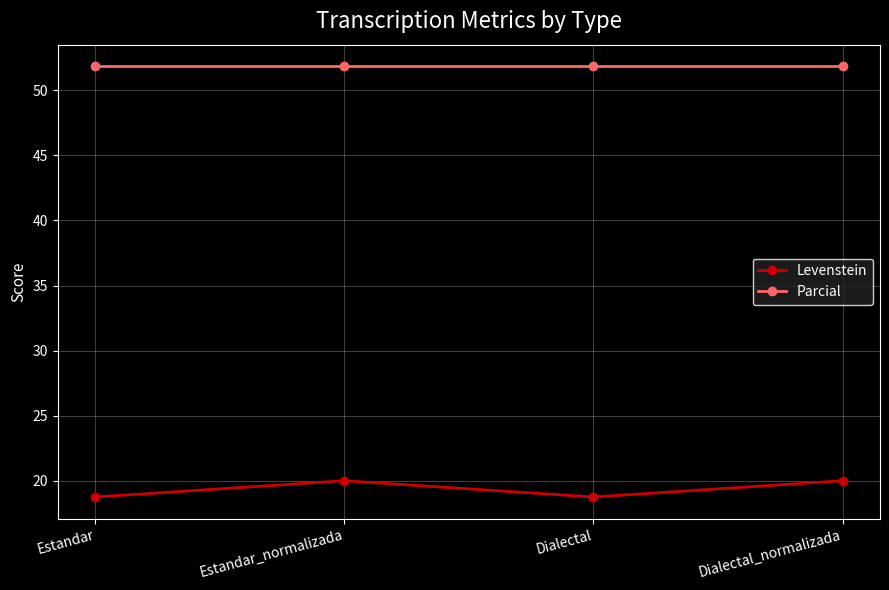

What is the sum of the Levenstein values at Estandar and Estandar_normalizada?

38.8